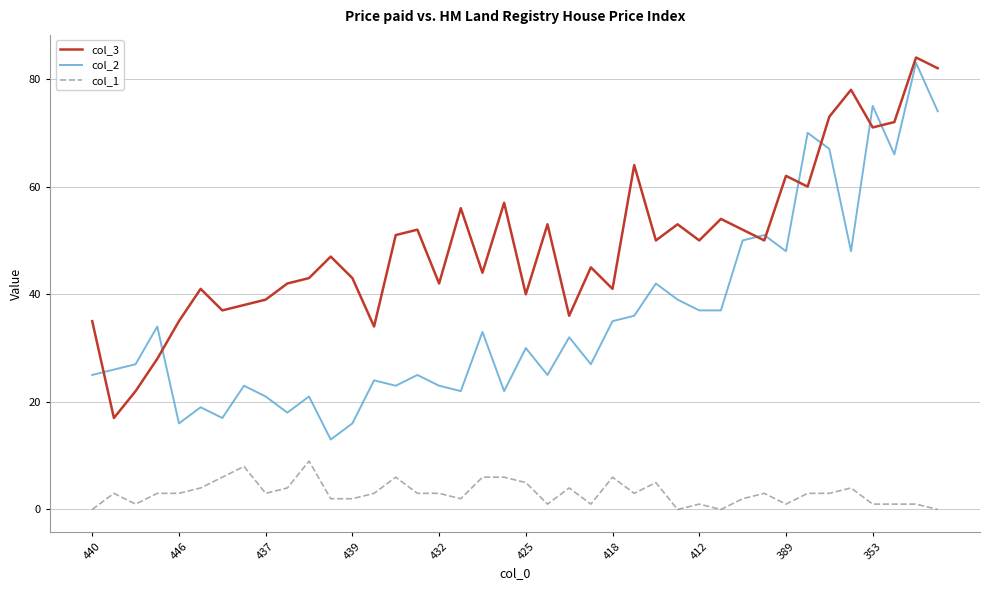

Count the number of data series in this chart.

3